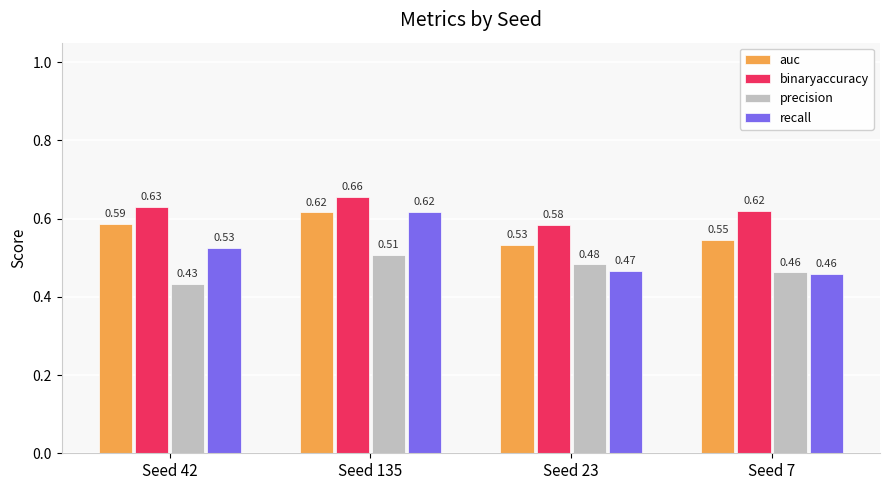

Which series has the largest total across all categories?

binaryaccuracy